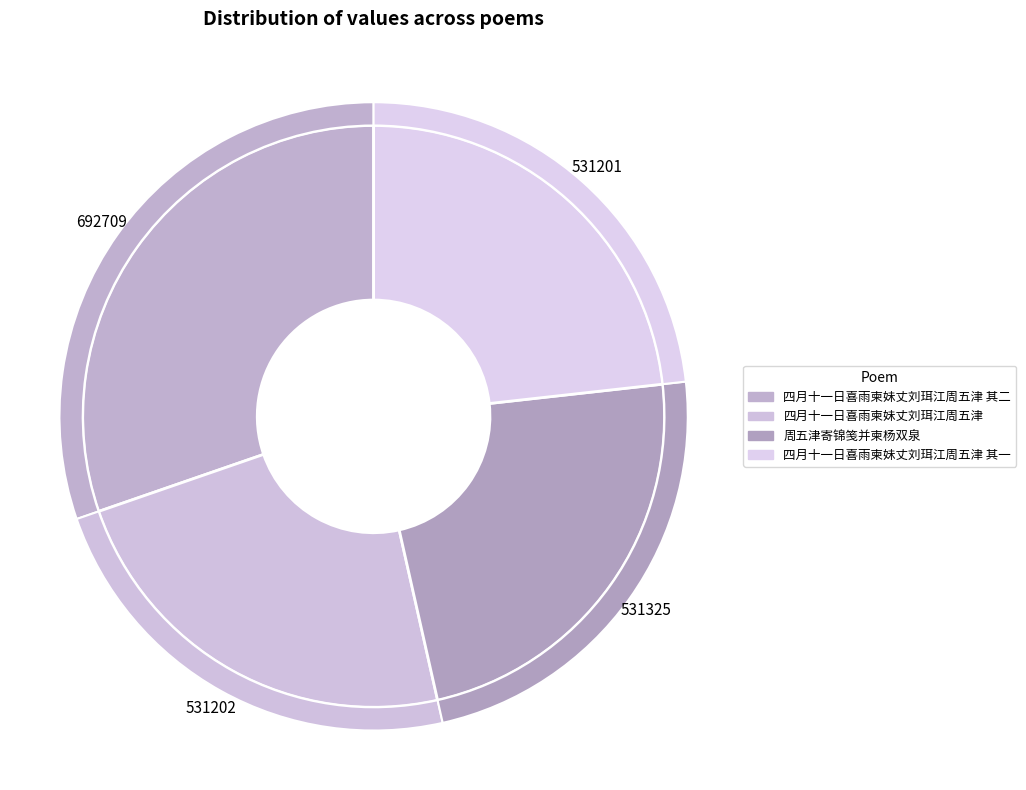

What is the smallest slice in the pie chart?

四月十一日喜雨柬妹丈刘珥江周五津 其一